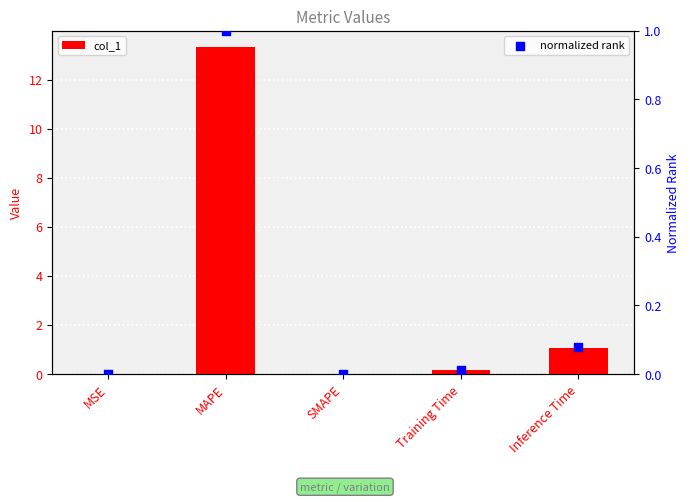

At which category is the sum across all series the highest?

MAPE